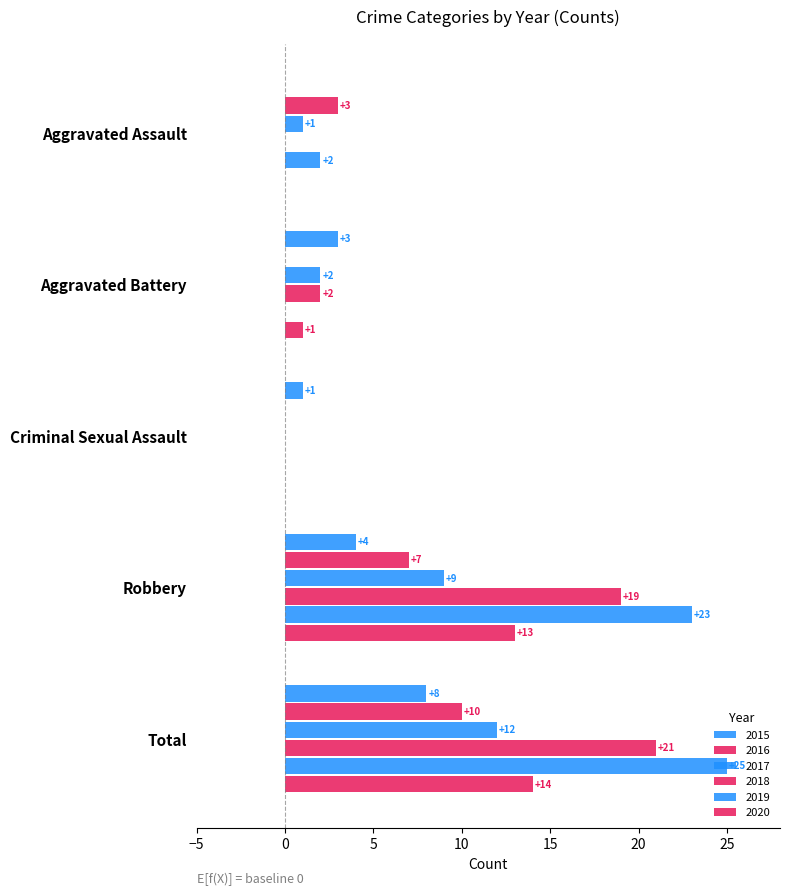

At how many categories does at least one series exceed 7?

2